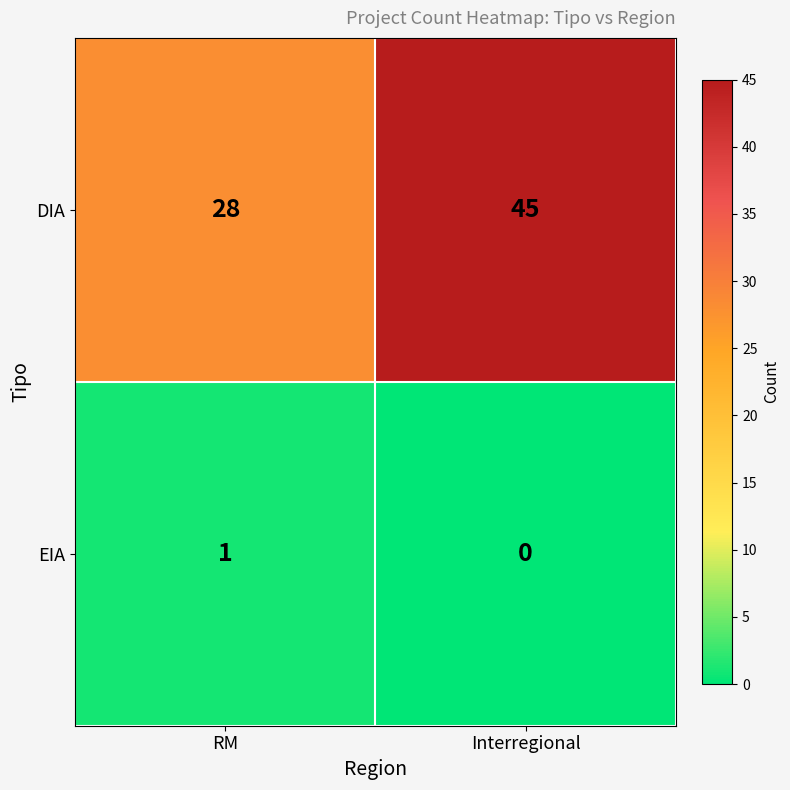

At which label is EIA closest to 0?

Interregional